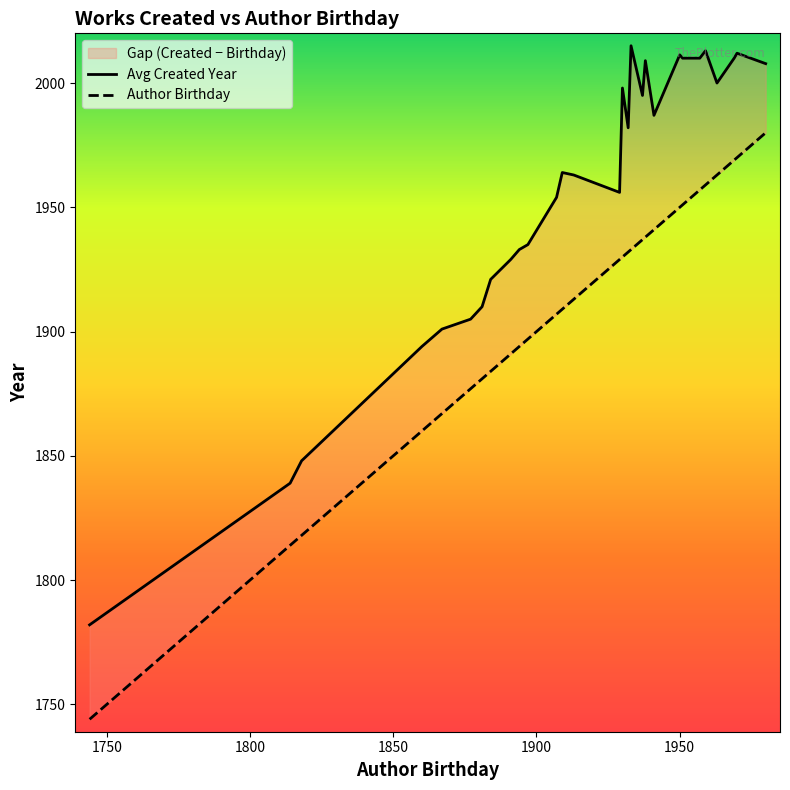

How many values in the Author Birthday series exceed 1929?

14